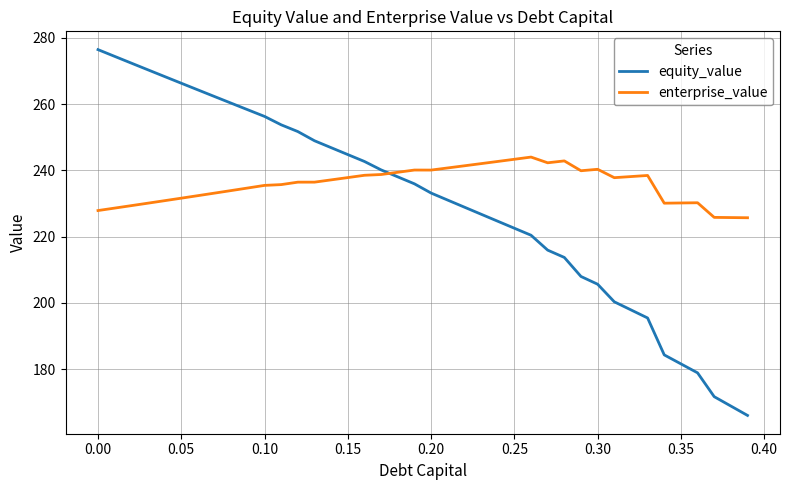

Which series ends up on top after the final intersection of equity_value and enterprise_value?

enterprise_value